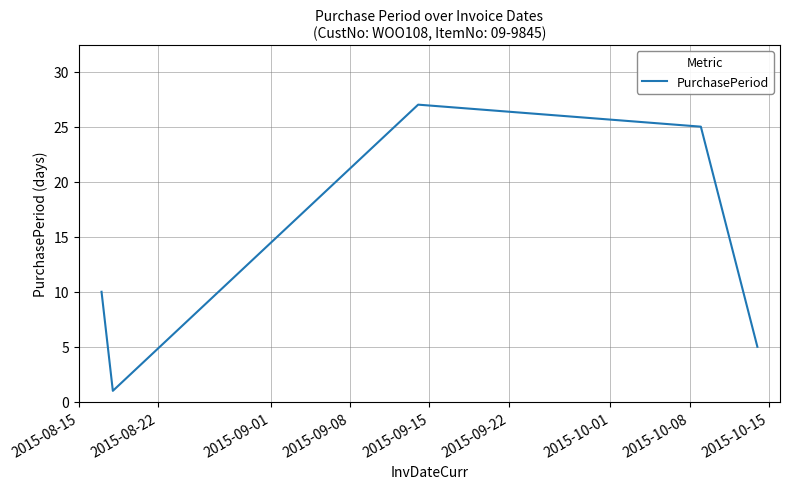

What is the greatest value displayed?

27